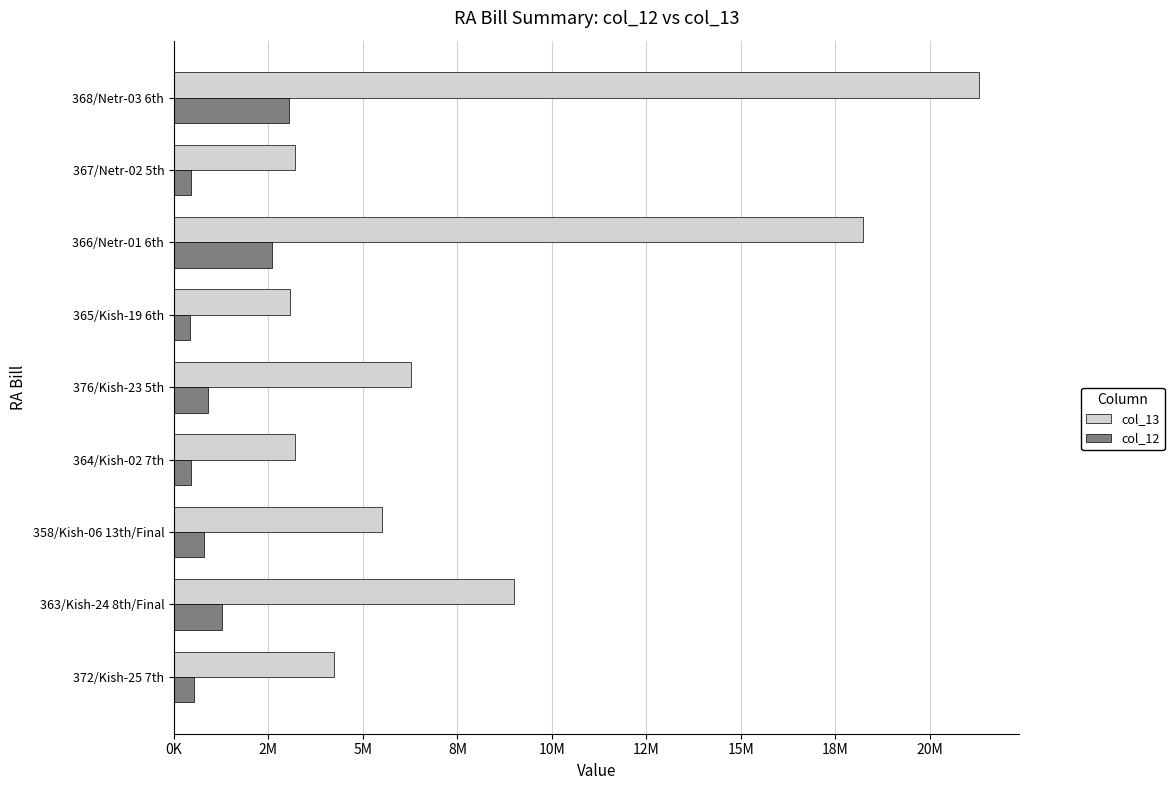

What are all the series names shown in the legend?

col_13, col_12